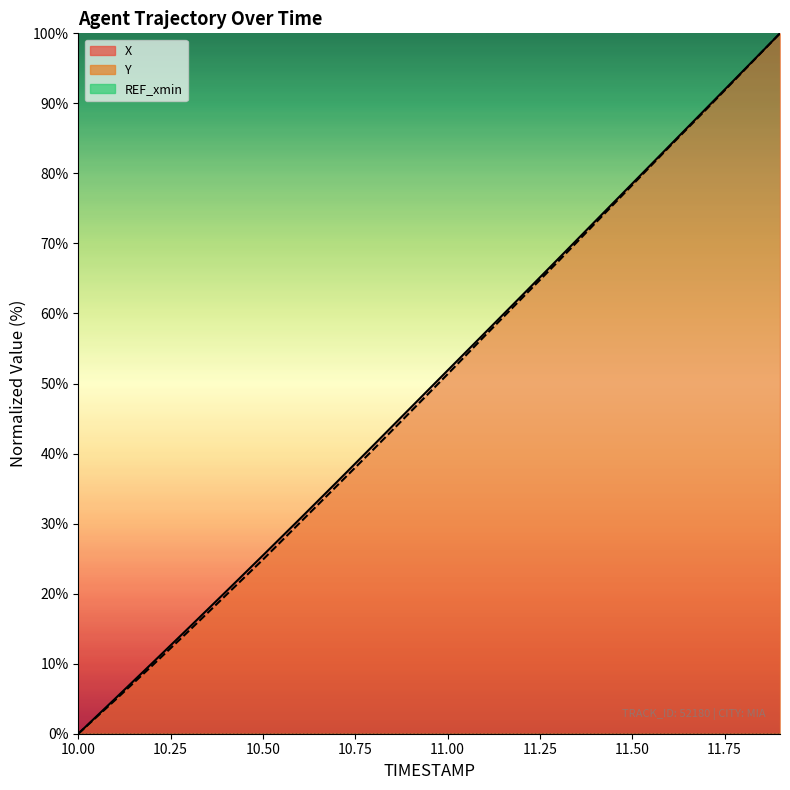

At which label does Y reach its peak?

11.9